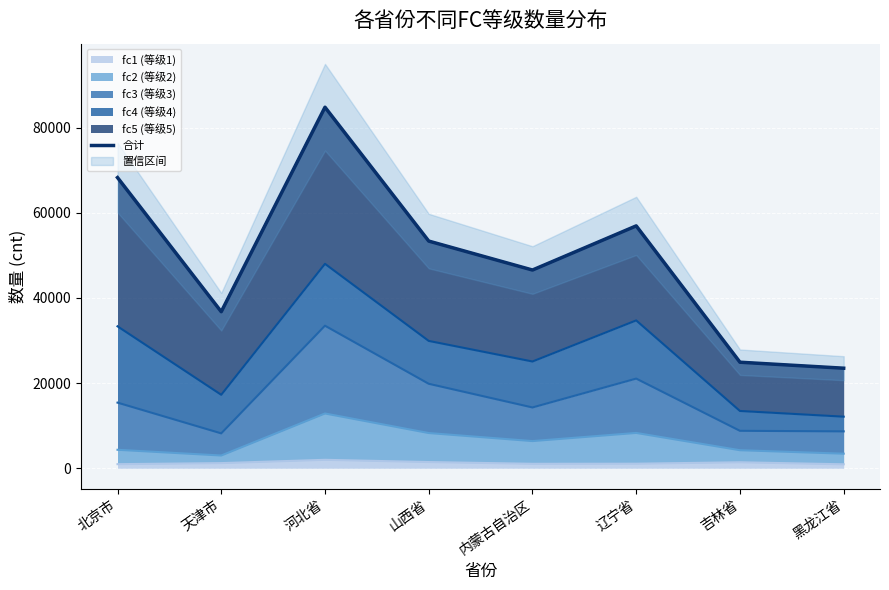

What is the difference between the values at 辽宁省 and 河北省?

27870